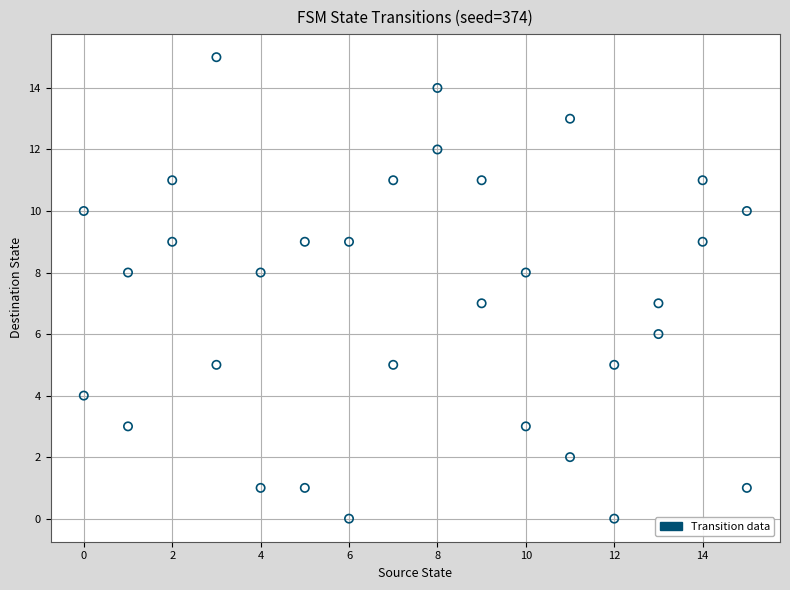

What is the range of X values (max minus min)?

15